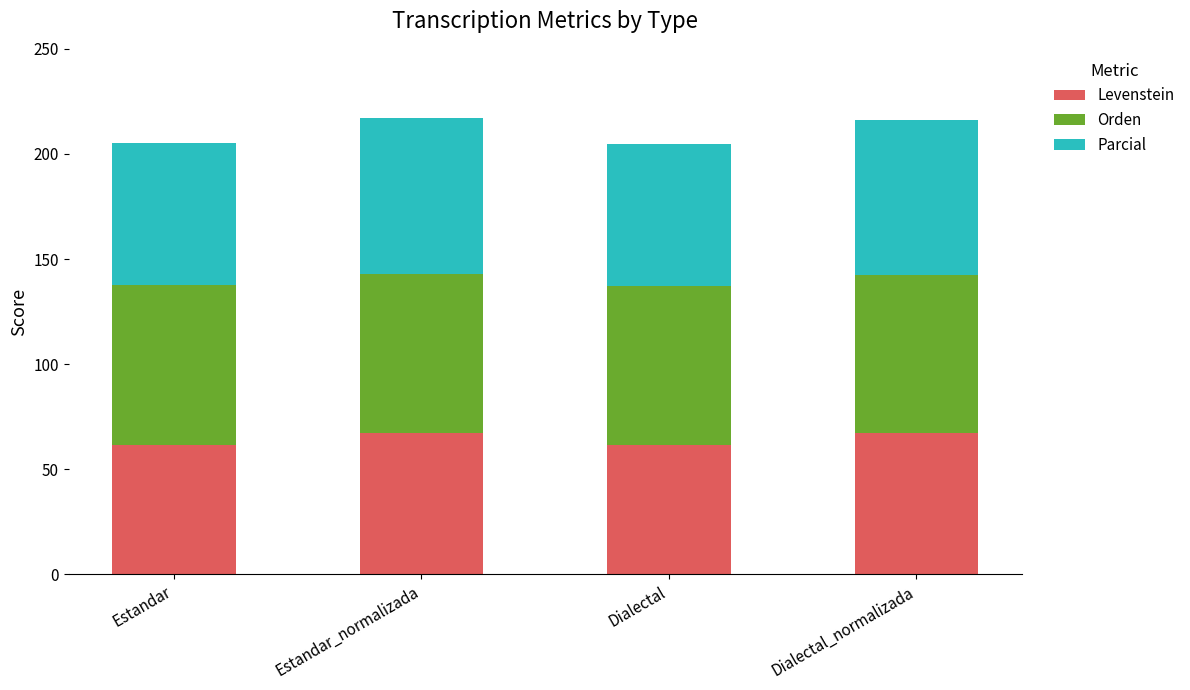

Is it true that Levenstein equals 61.5 at Dialectal?

True